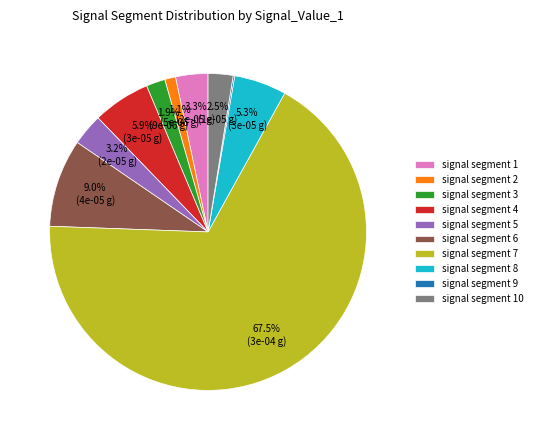

Does signal segment 7 account for over 50% of the chart?

Yes